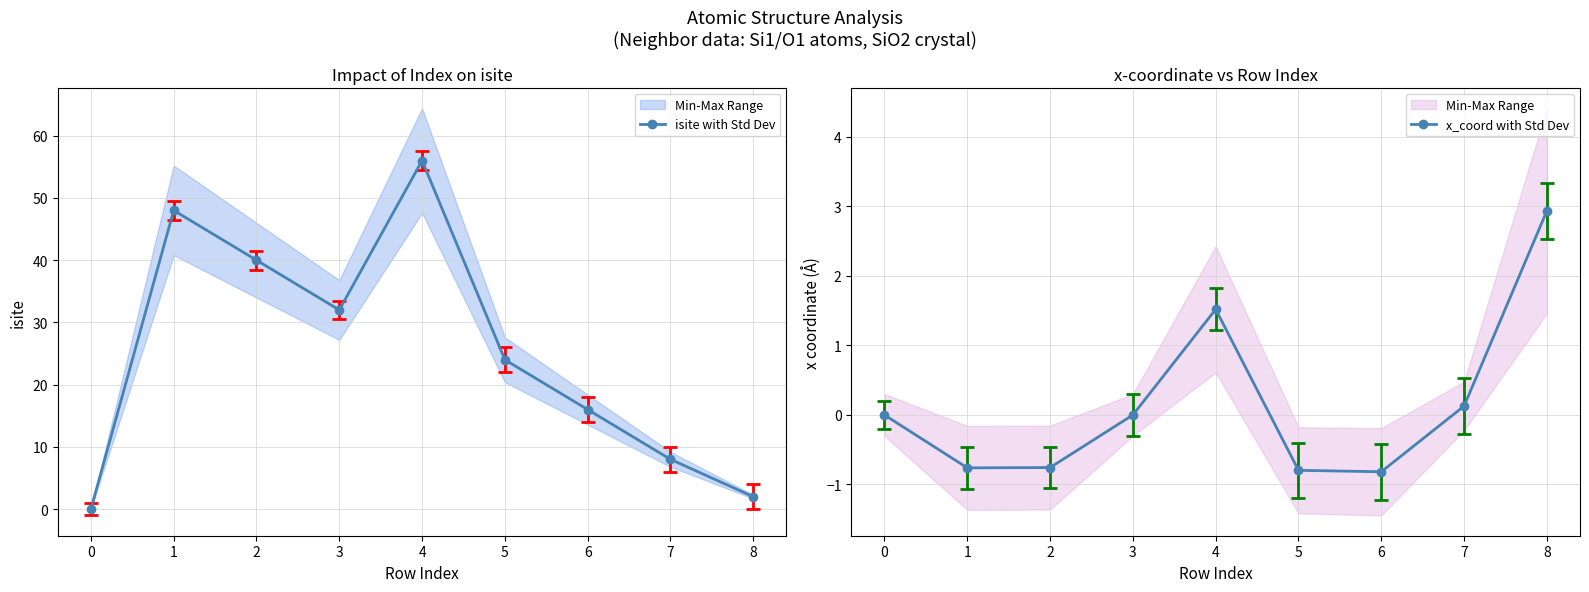

What are all the series names shown in the legend?

isite with Std Dev, x_coord with Std Dev